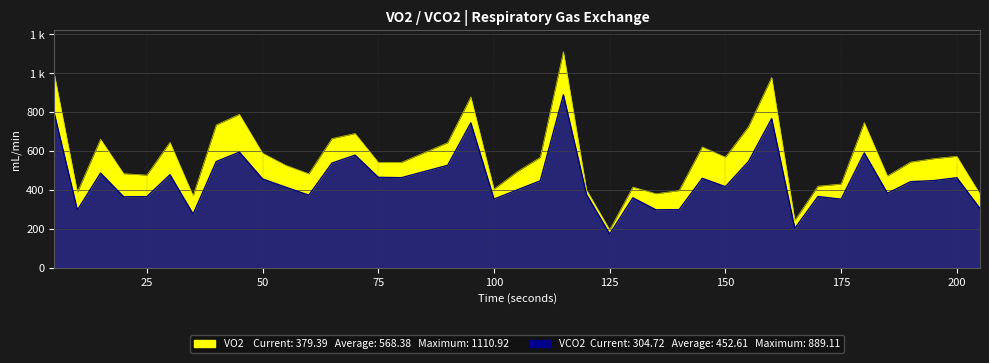

True or false: VCO2 has more than 2 points higher than both neighbors.

True